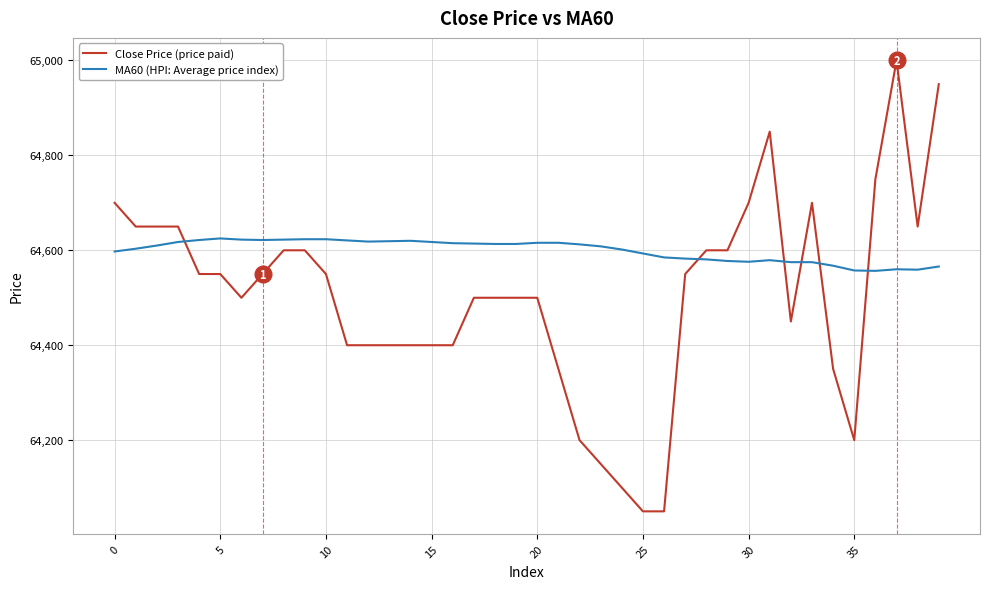

After their last crossing, which series has the higher values: Close Price (price paid) or MA60 (HPI: Average price index)?

Close Price (price paid)